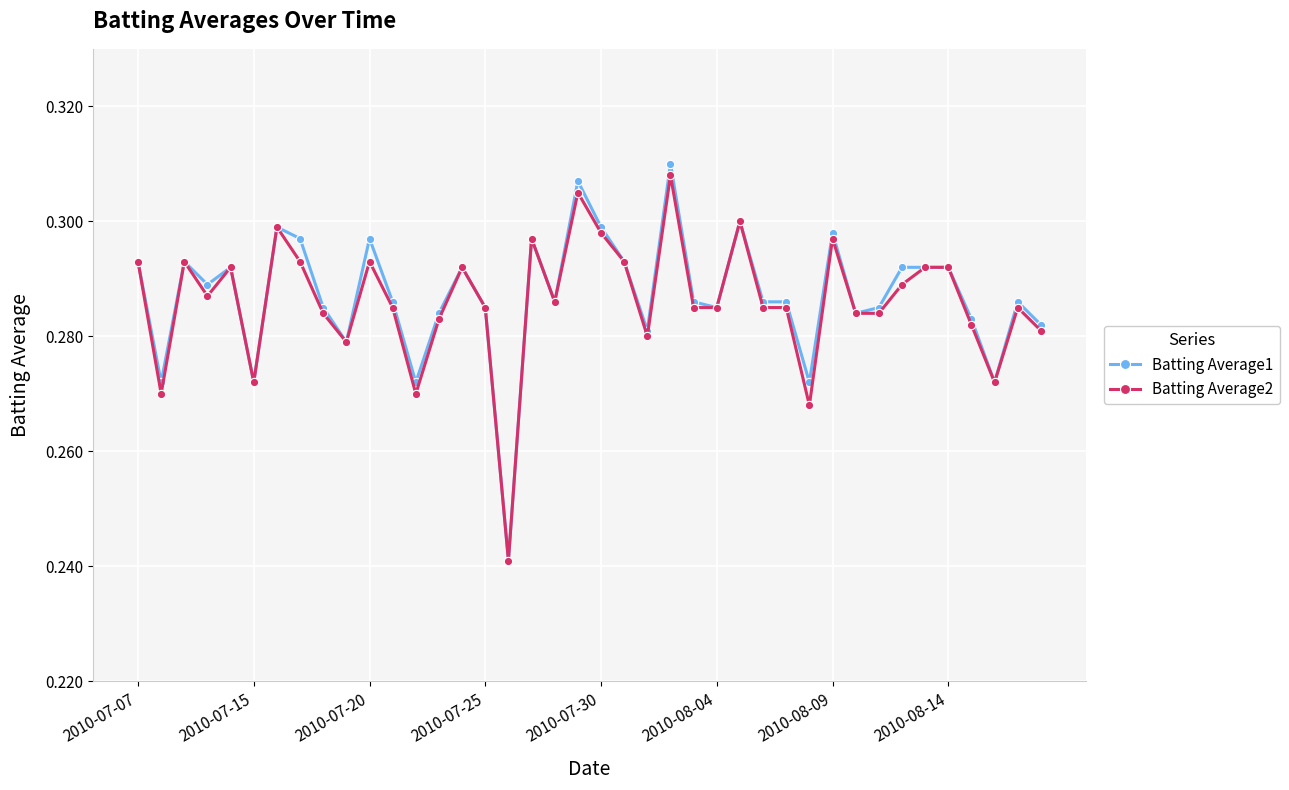

True or false: Batting Average2 has more than 1 interior local peaks.

True